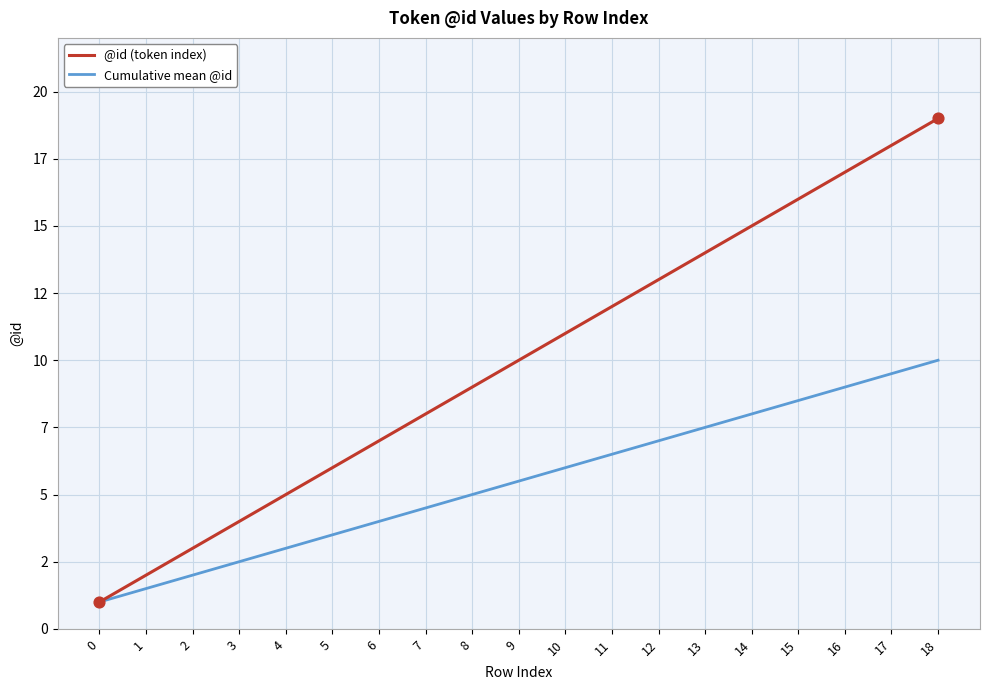

Is the value of Cumulative mean @id at 0 greater than the value of @id (token index) at 0?

No